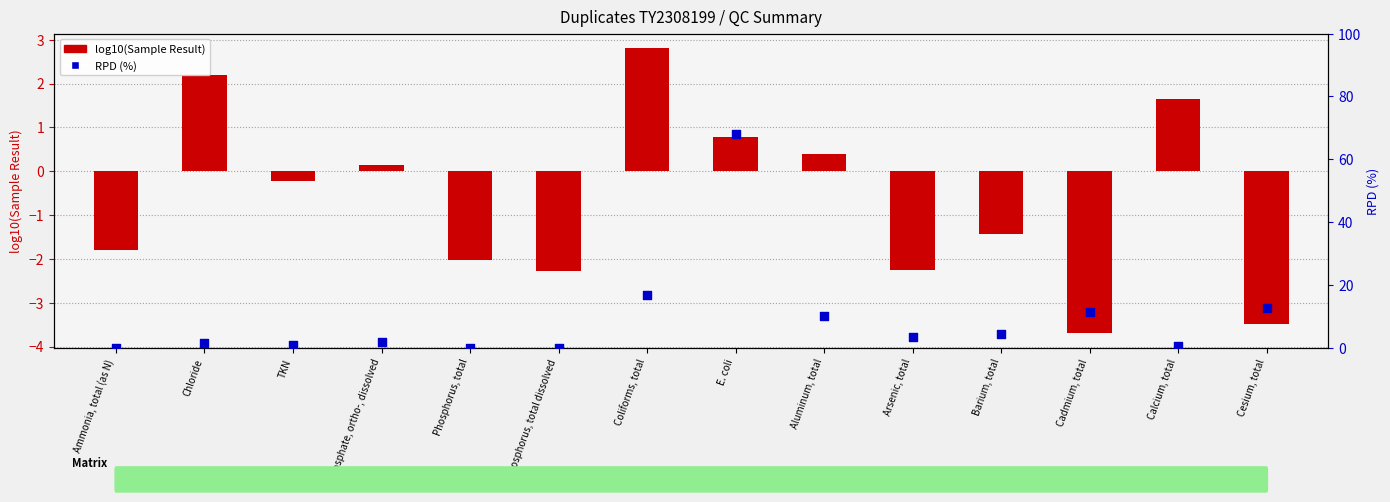

At how many categories does at least one series exceed 36?

1